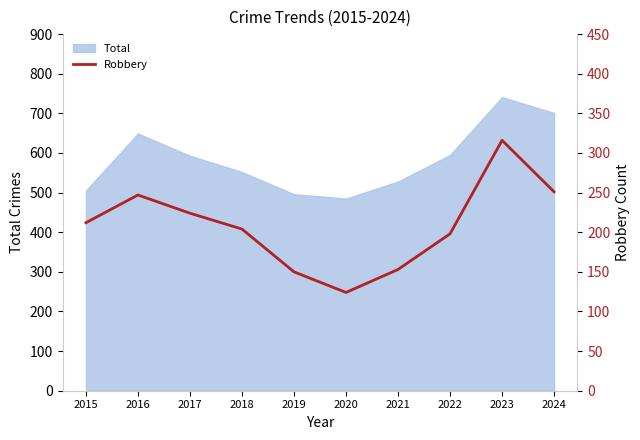

The chart shows a value of 153 at 2021. True or false?

True